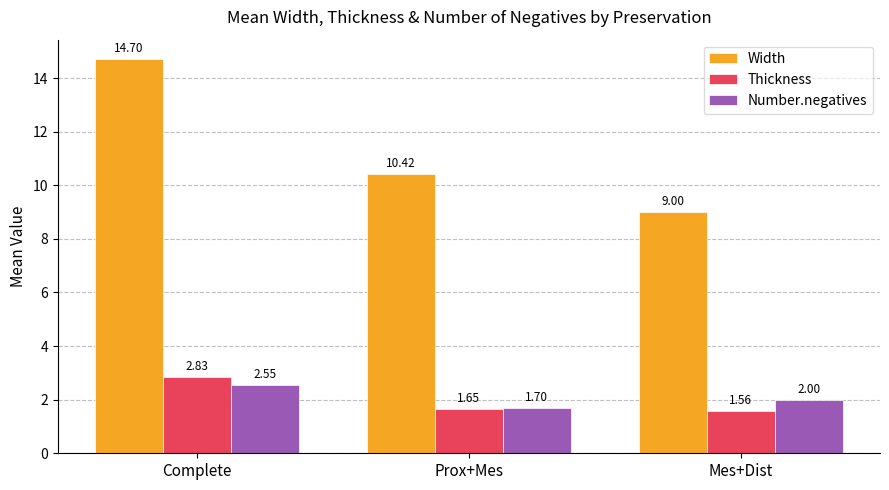

True or false: Width has a value of 17.6 at Prox+Mes.

False